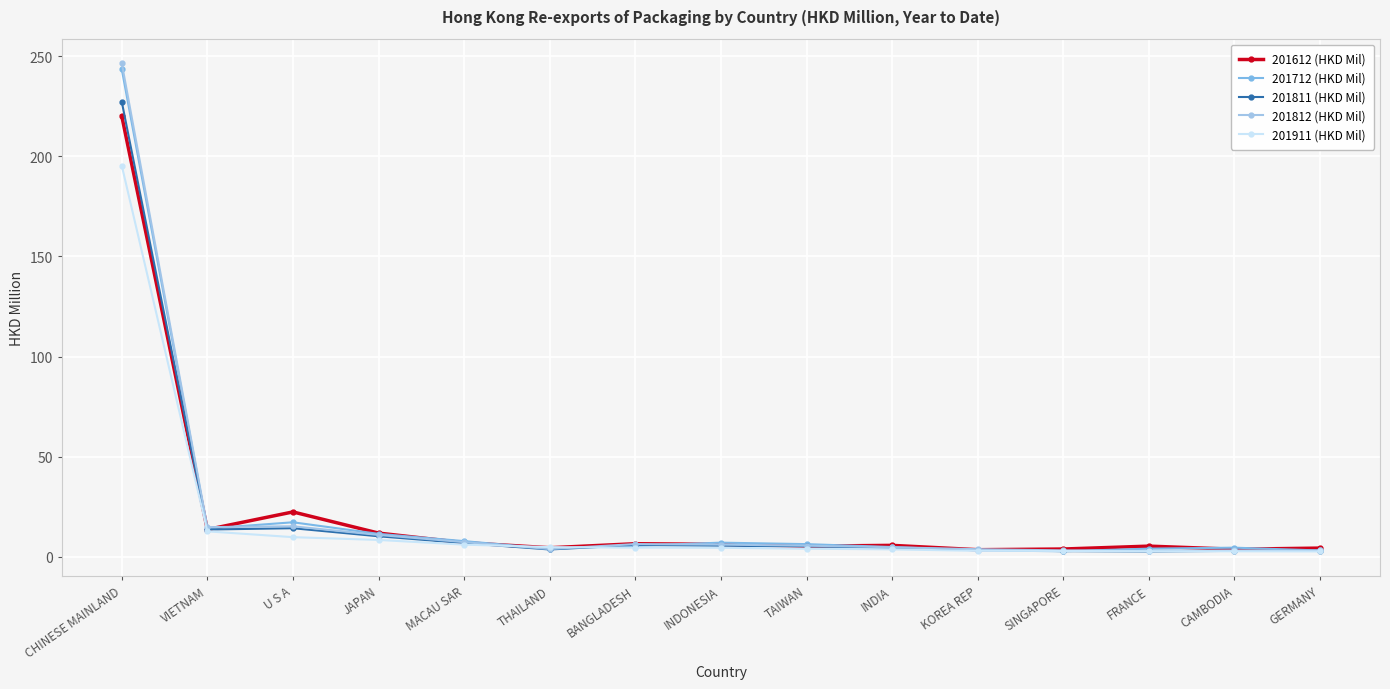

Which series has the largest total across all categories?

201712 (HKD Mil)